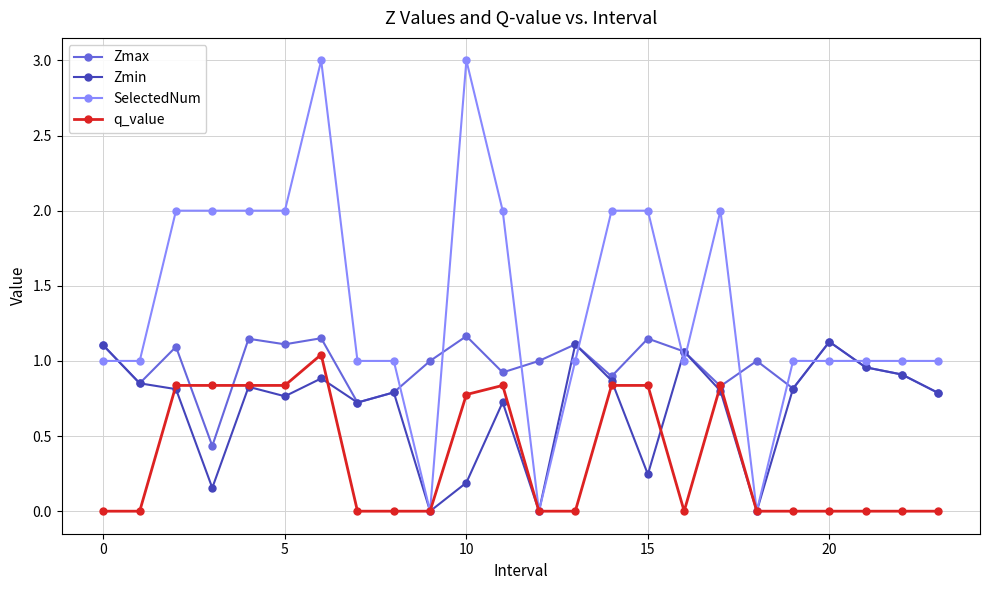

True or false: Zmin has more than 0 points higher than both neighbors.

True